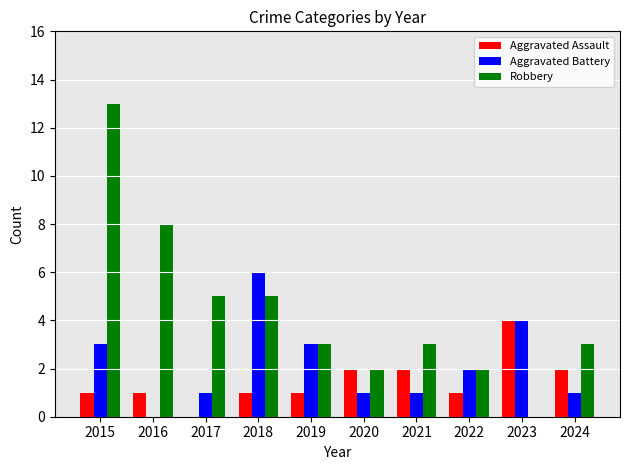

Is it true that Robbery equals 1 at 2020?

False